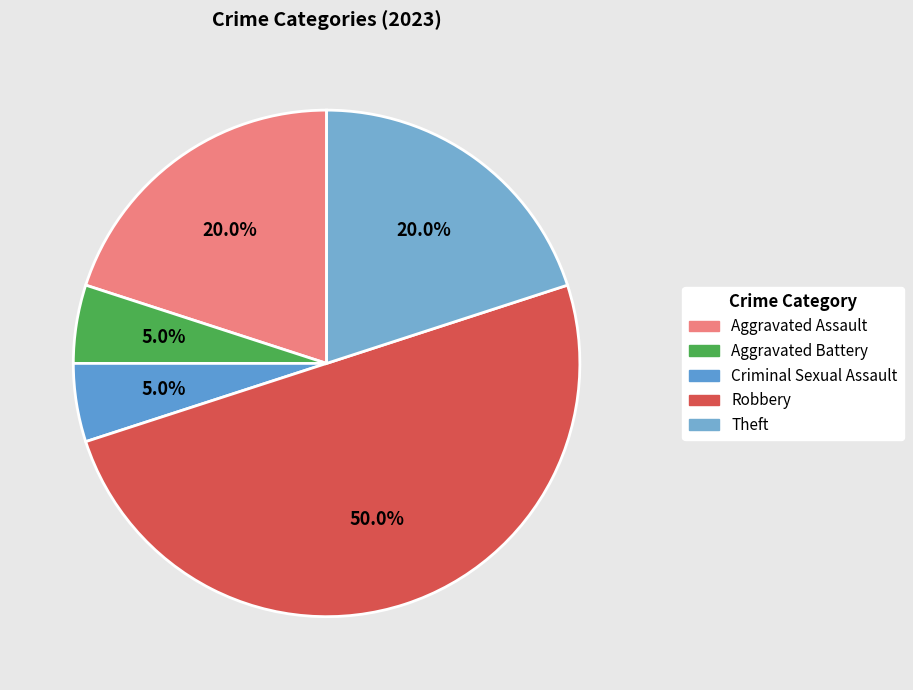

Is there a majority slice in this chart?

No